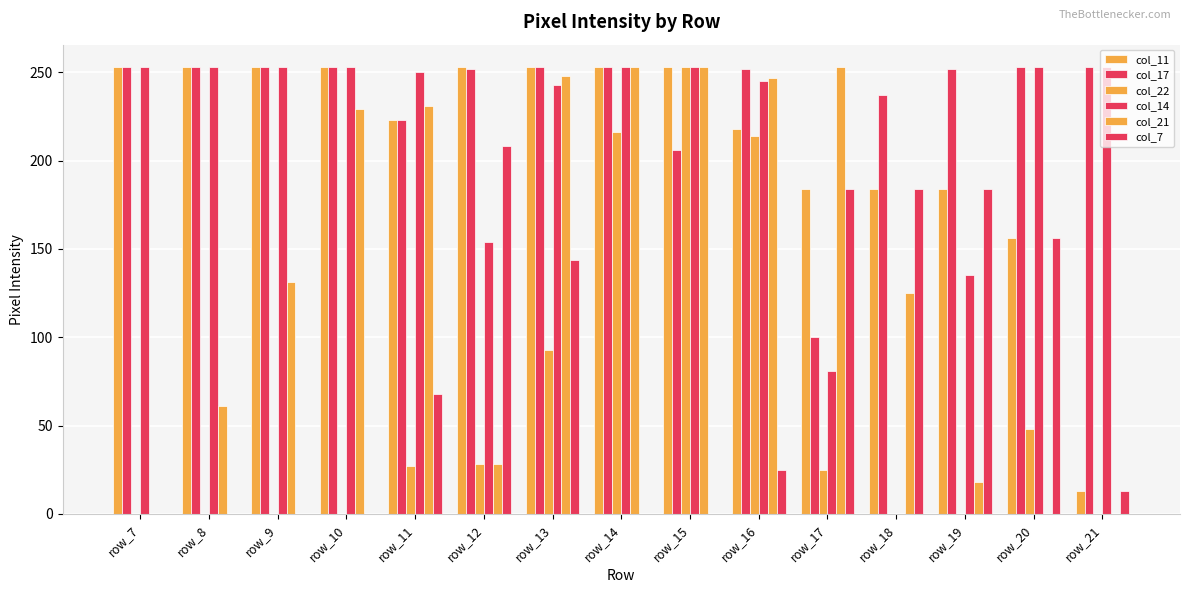

What is the average value of the col_14 series?

209